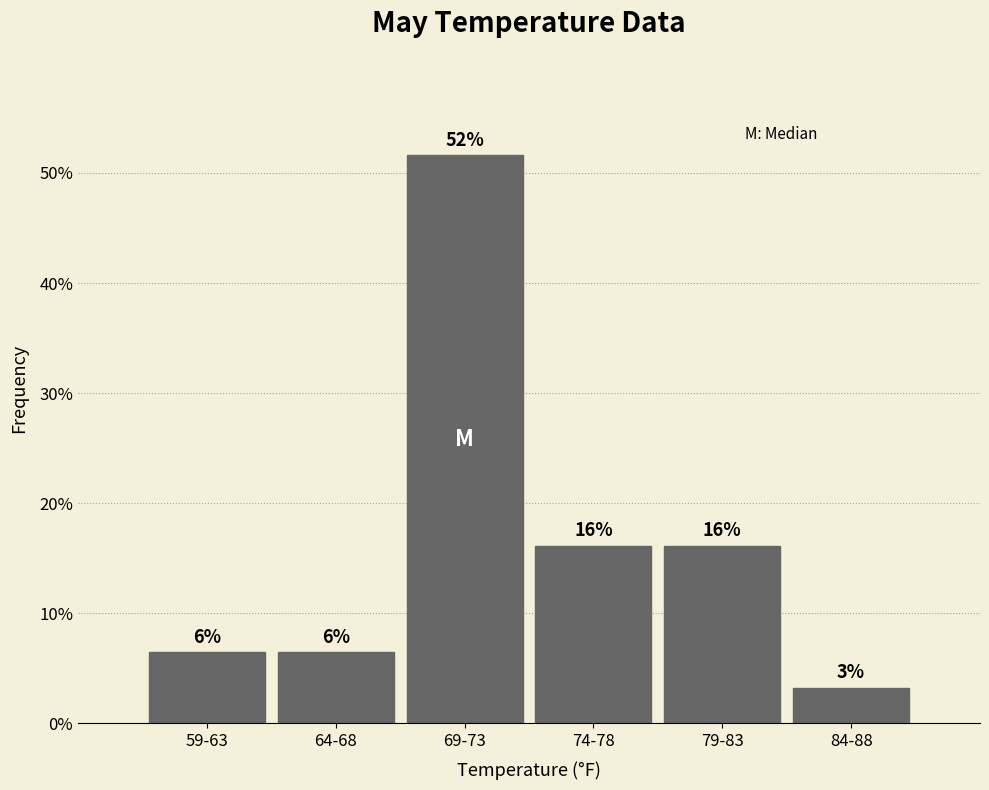

How many bars are there in total?

6